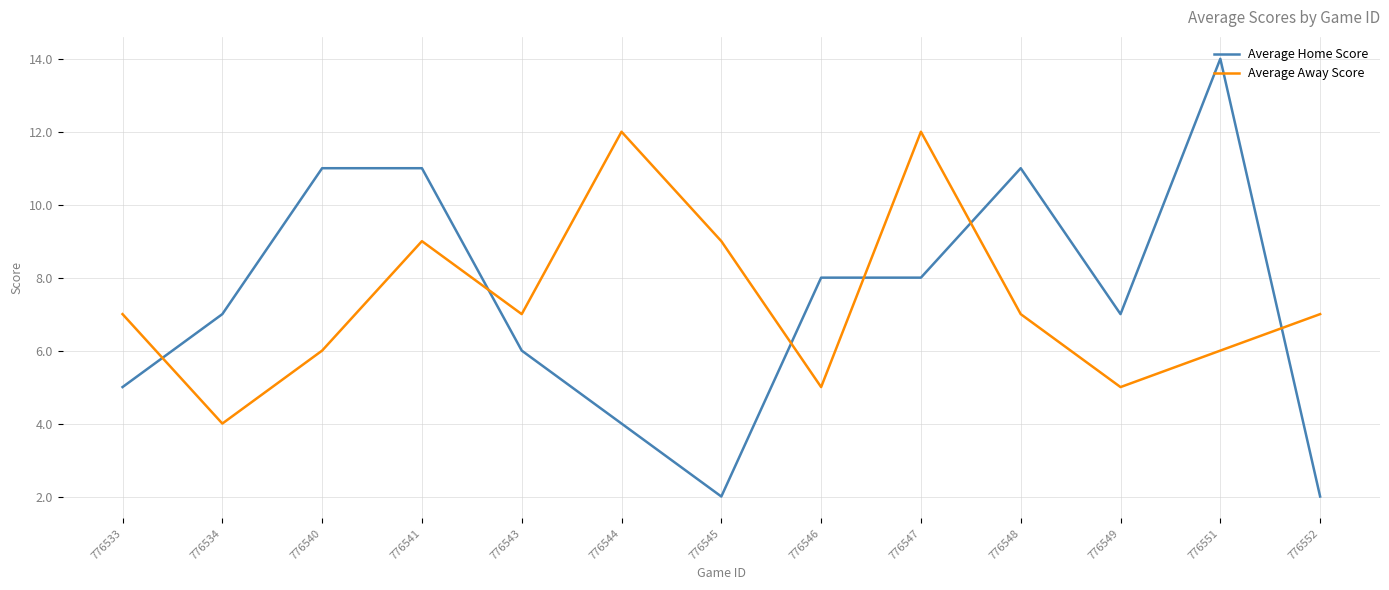

Is the value of Average Home Score at 776545 greater than the value of Average Away Score at 776544?

No